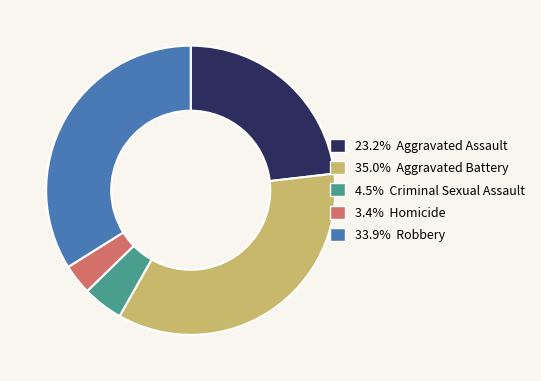

Is there a majority slice in this chart?

No